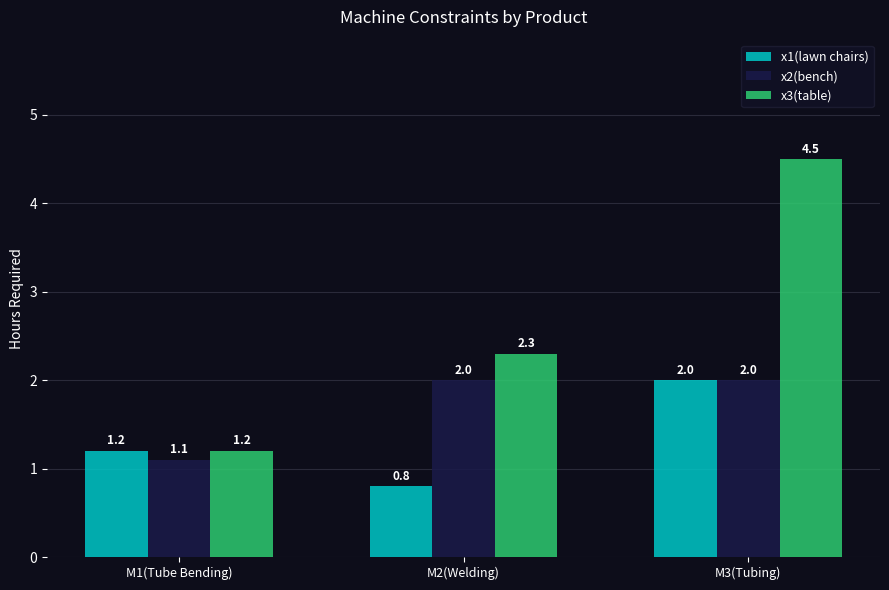

Reading left to right, list all the values displayed in this chart.

x1(lawn chairs): M1(Tube Bending)=1.2	M2(Welding)=0.8	M3(Tubing)=2.0
x2(bench): M1(Tube Bending)=1.1	M2(Welding)=2.0	M3(Tubing)=2.0
x3(table): M1(Tube Bending)=1.2	M2(Welding)=2.3	M3(Tubing)=4.5